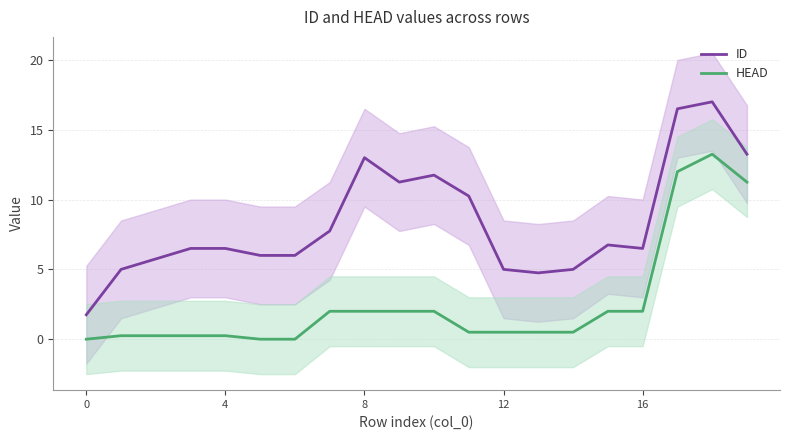

How many data points does each series have?

20